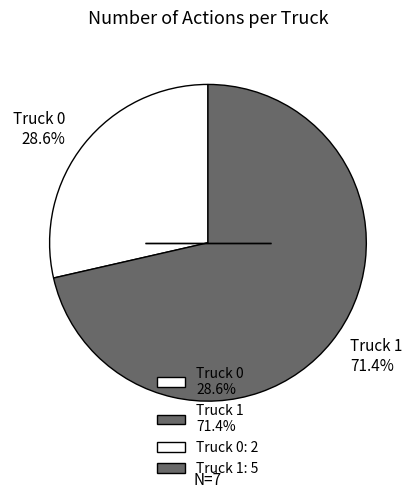

How many slices are in this pie chart?

2